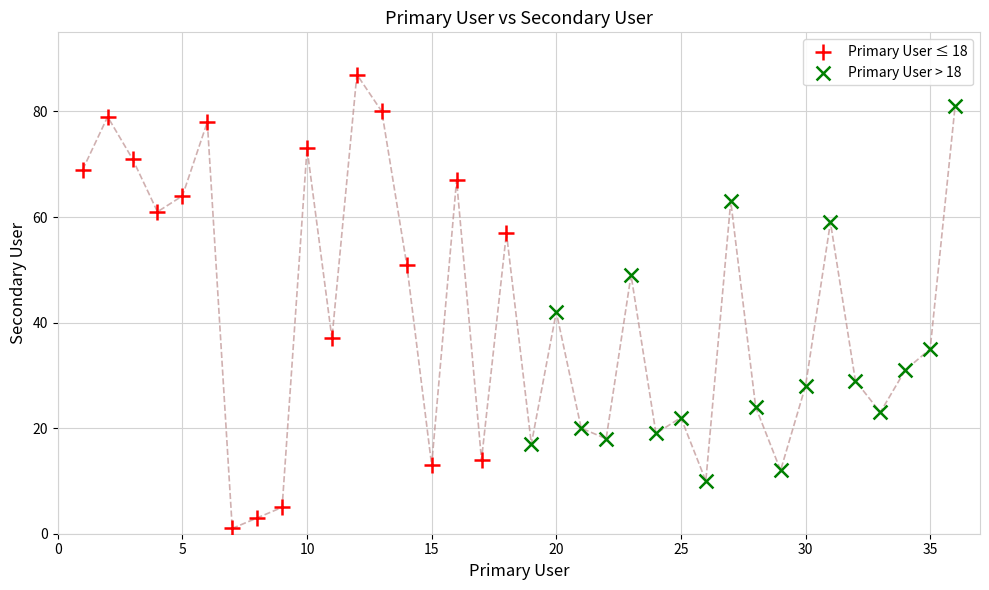

Which series reaches the maximum Y coordinate?

Primary User ≤ 18